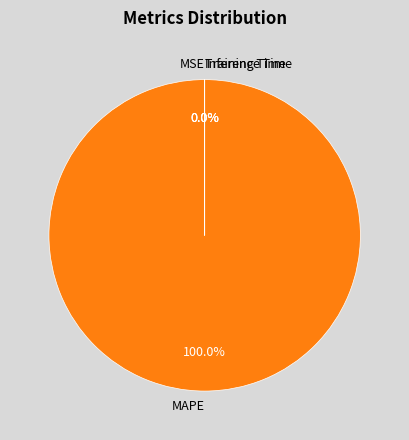

Which slice is the smallest?

Inference Time